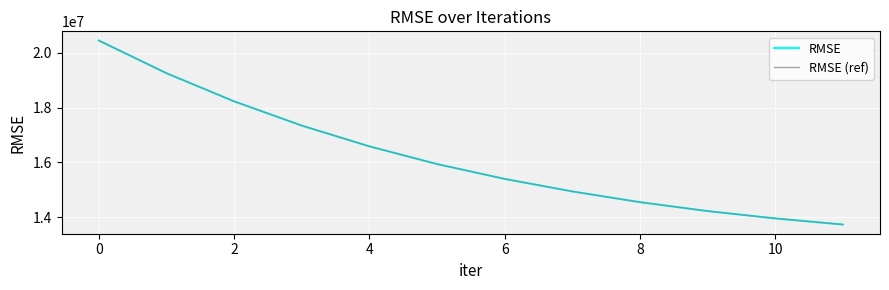

List the series in order of their peak value, lowest first.

RMSE, RMSE (ref)